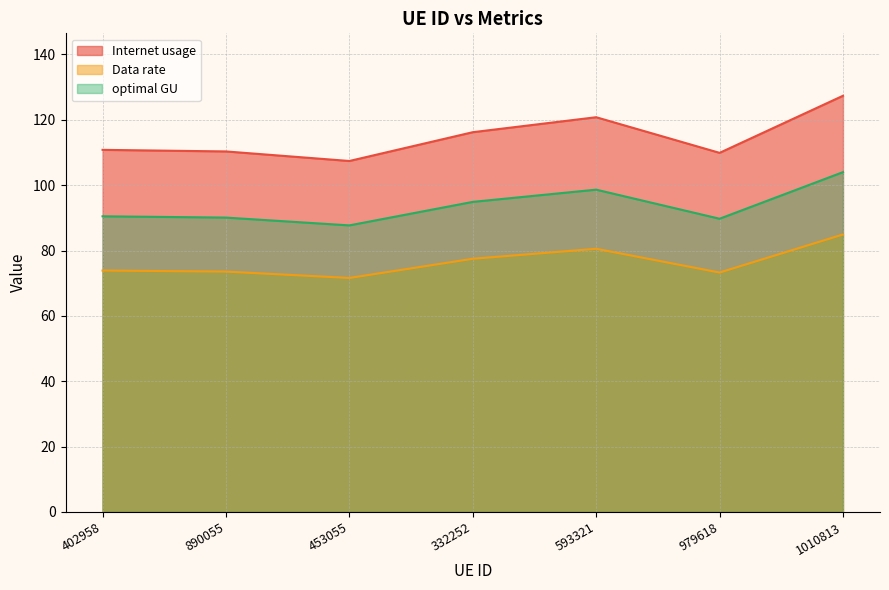

How many data points in optimal GU are above 90?

5